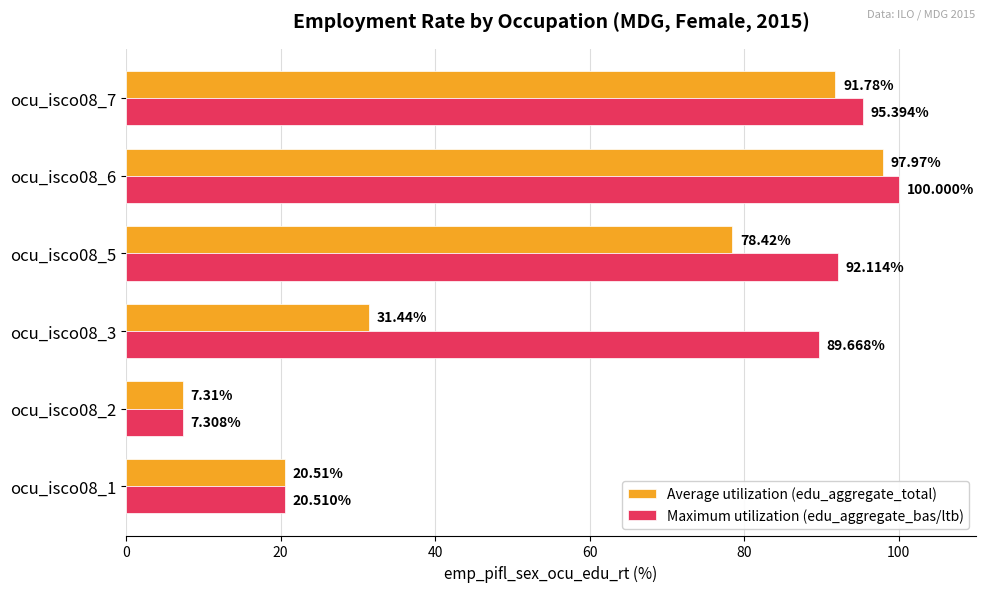

Which series changed the most between ocu_isco08_2 and ocu_isco08_3?

Maximum utilization (edu_aggregate_bas/ltb)